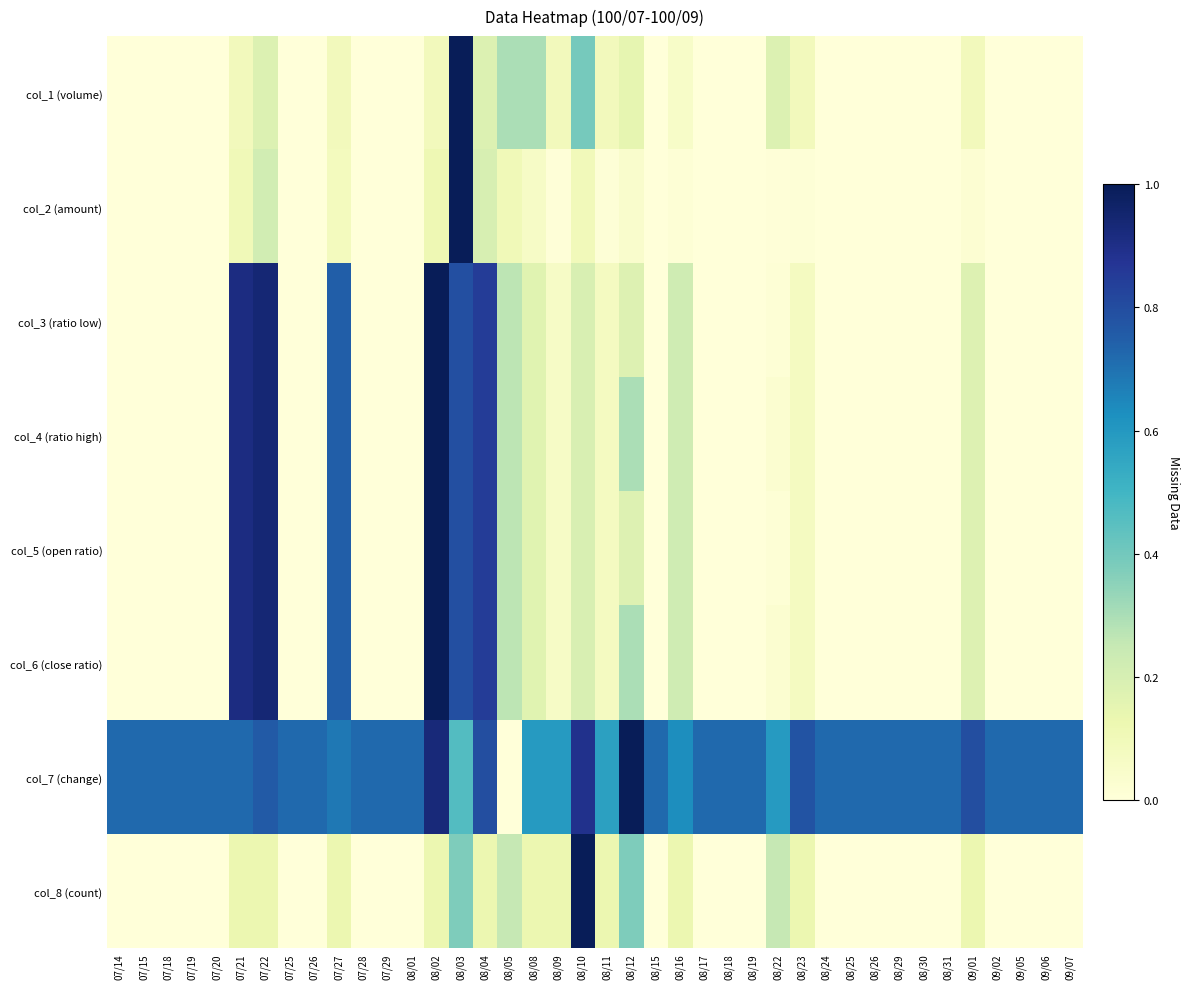

How many series are shown in this chart?

8